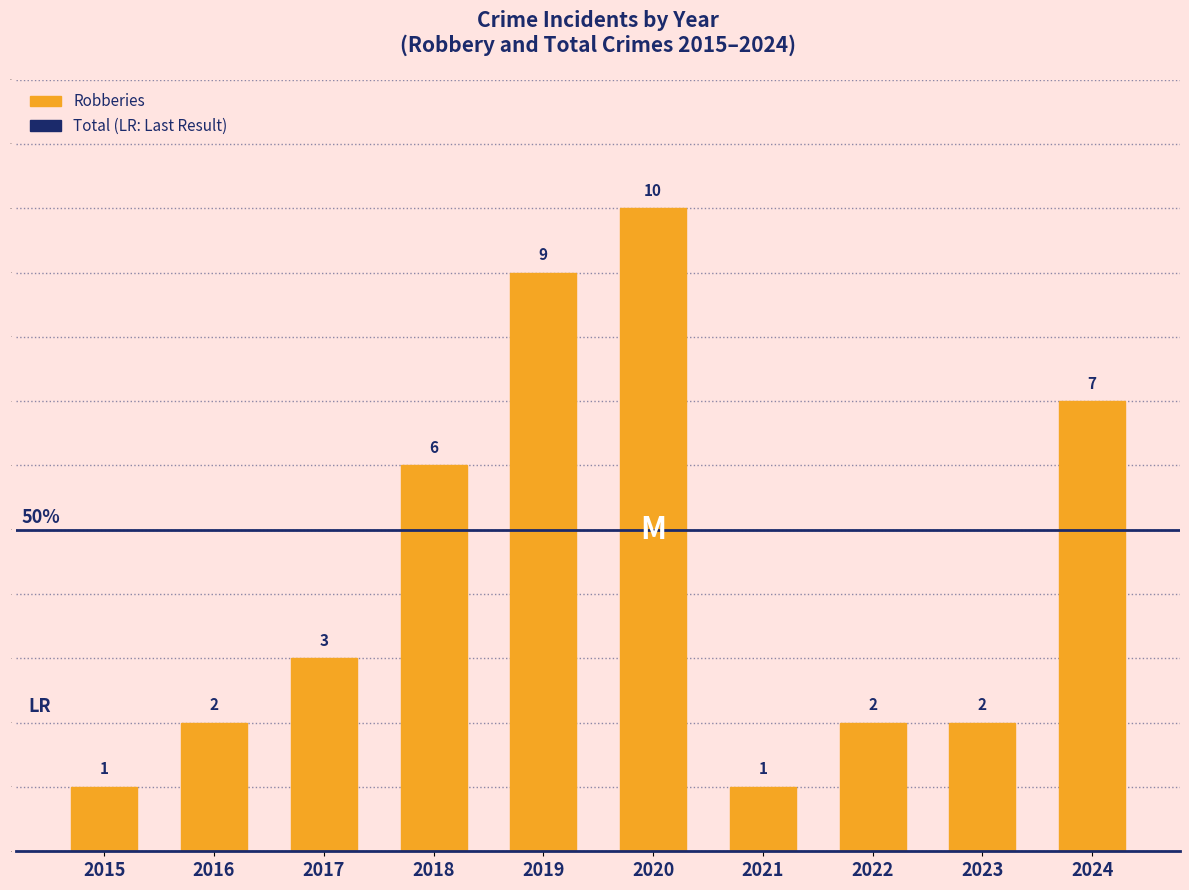

Between 2016 and 2020, which is larger?

2020